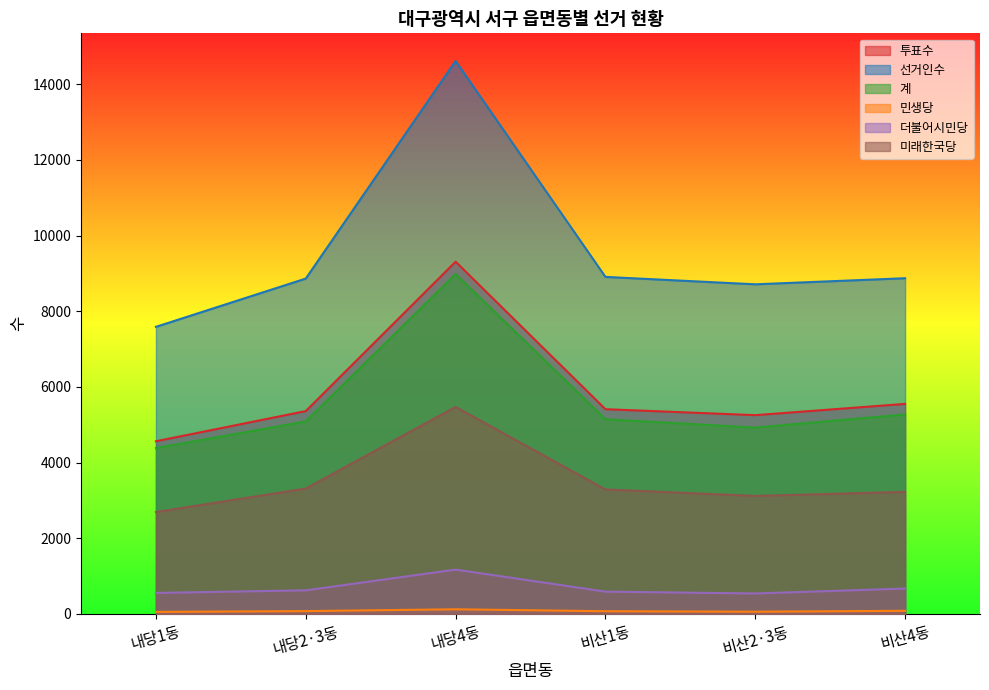

Is it true that 선거인수 equals 8711 at 비산2·3동?

True